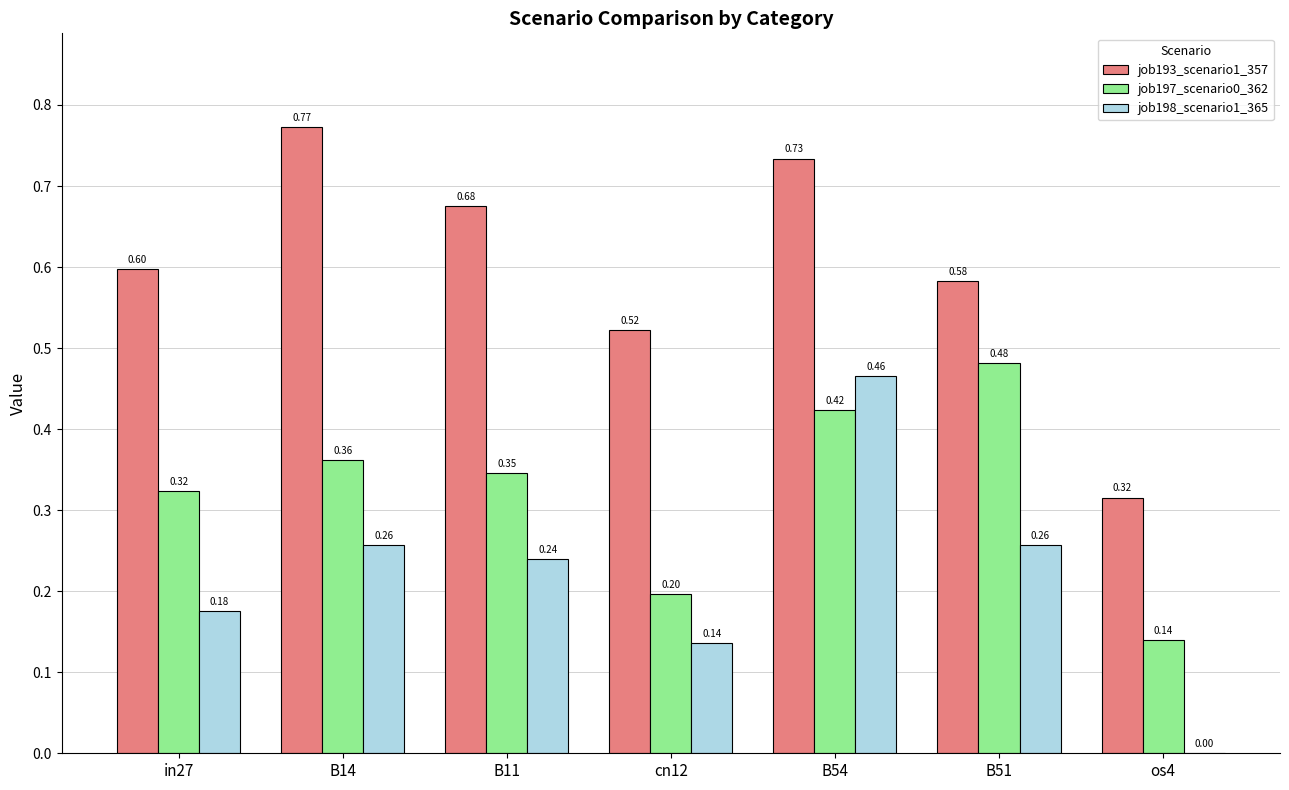

What is the sum of all job198_scenario1_365 values?

1.5